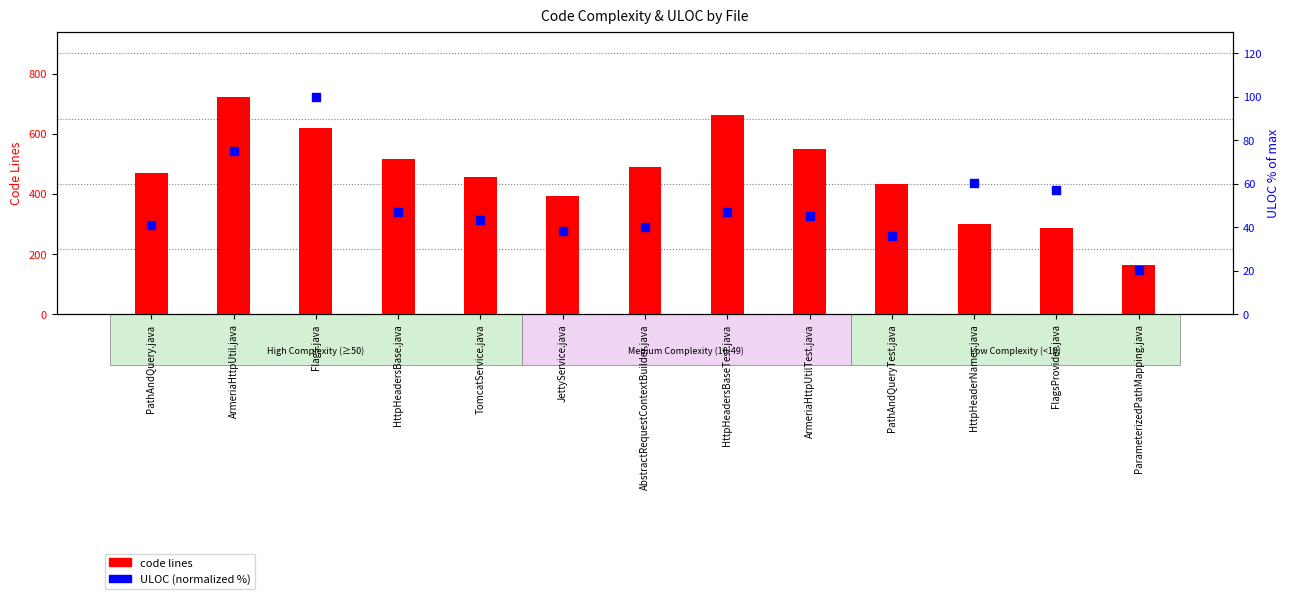

Which series has the largest total across all categories?

code lines